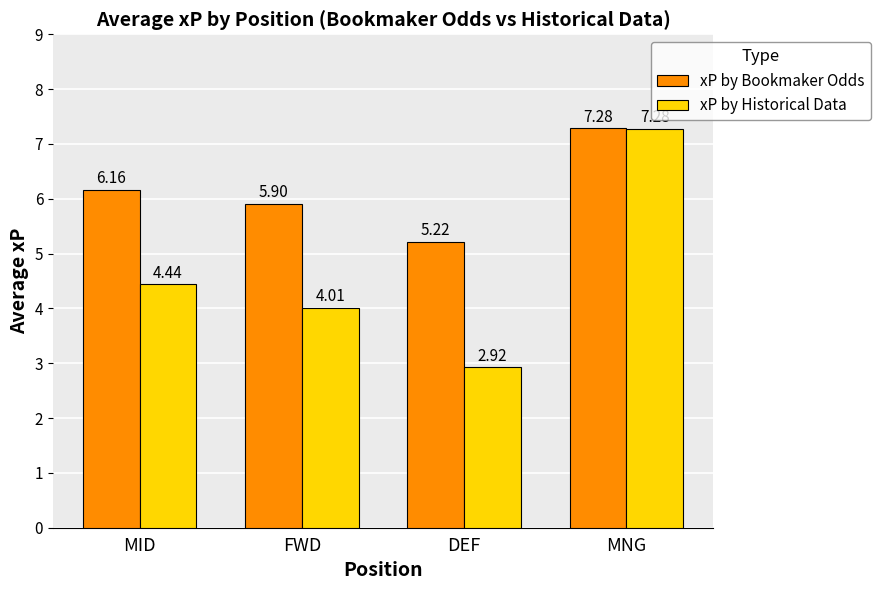

What is the total value across all series at MNG?

14.6